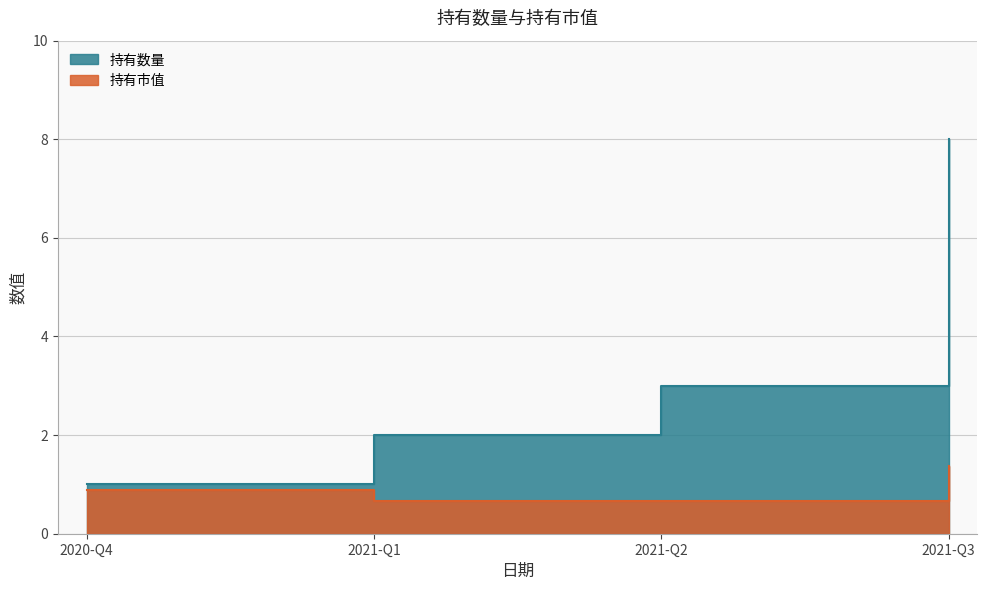

Which category has the lowest value in the 持有市值 series?

2021-Q1